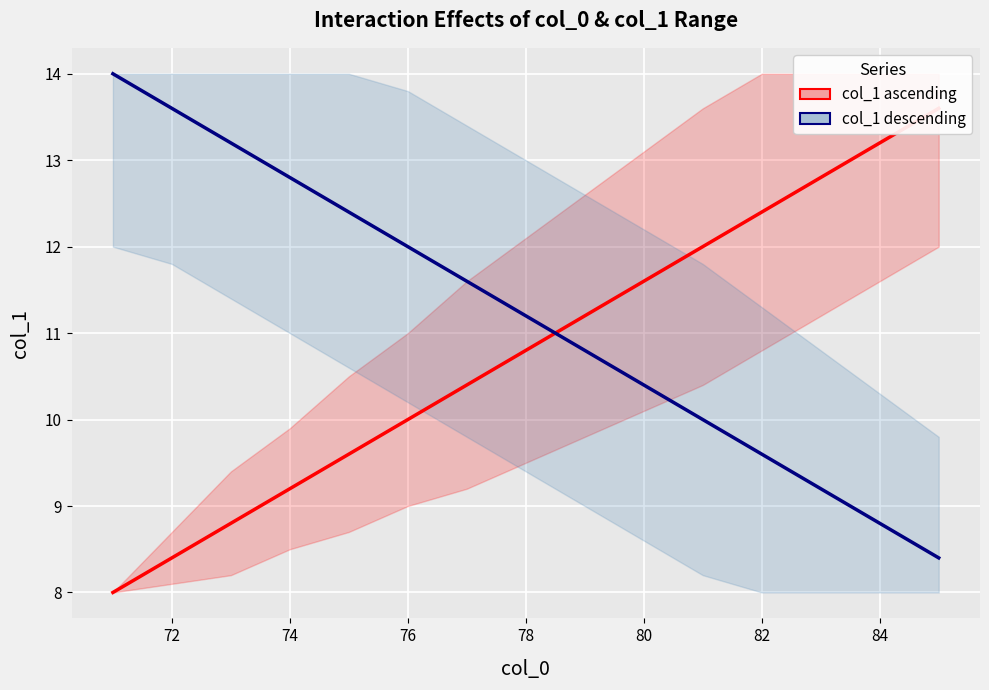

Is this an area chart (filled region under the line)?

No